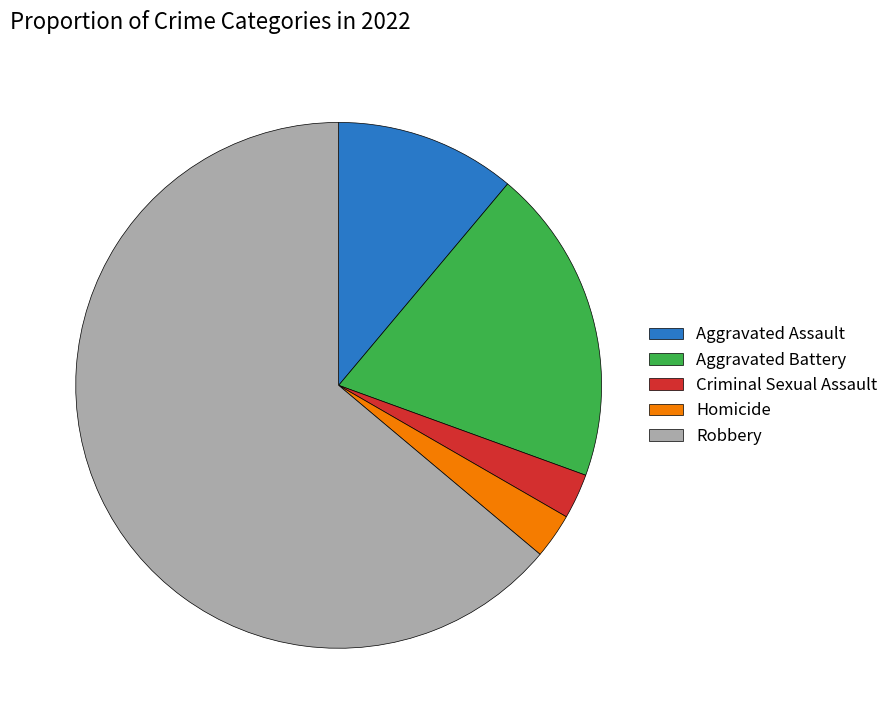

Which has a higher value, Homicide or Aggravated Battery?

Aggravated Battery